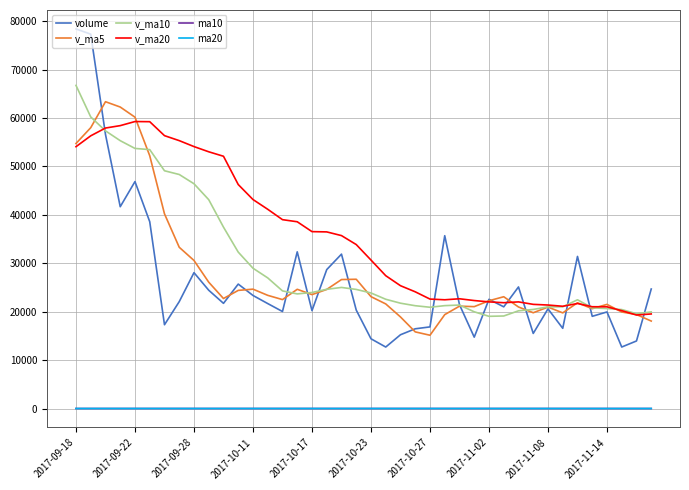

True or false: v_ma20 has more than 2 interior local peaks.

True